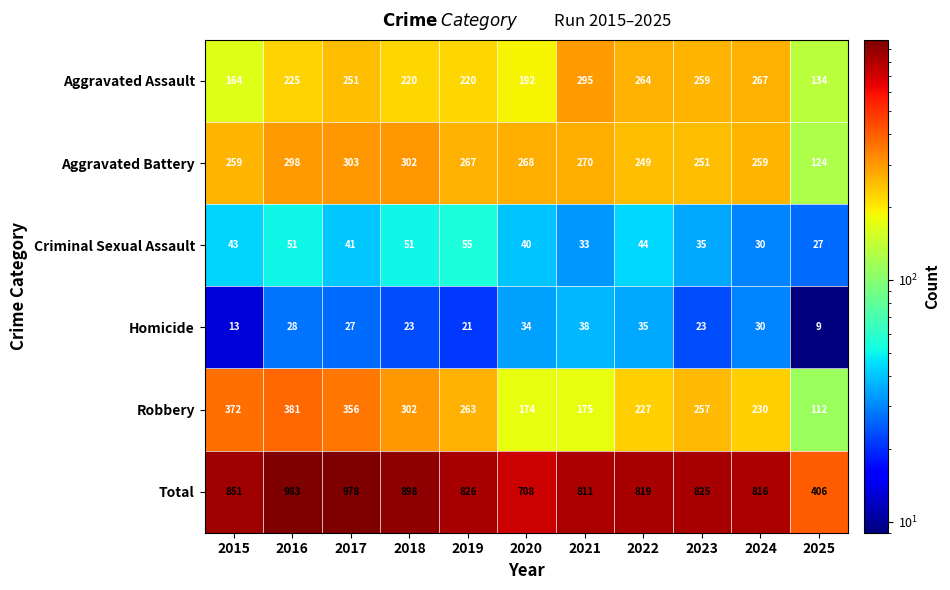

The Robbery series shows 174 at 2020. True or false?

True